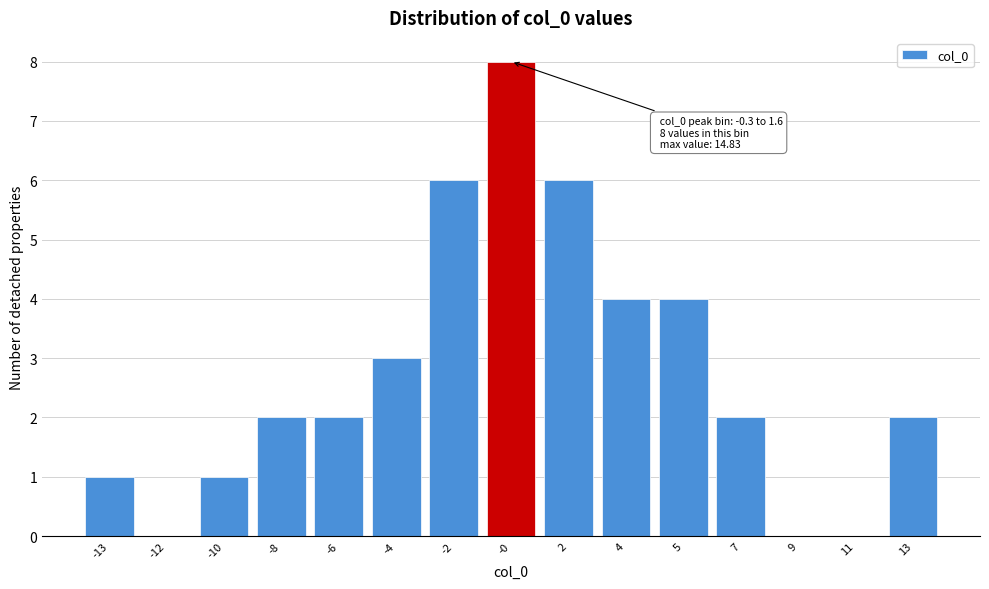

Reading left to right, transcribe all the data shown in this chart.

-13=1	-12=0	-10=1	-8=2	-6=2	-4=3	-2=6	-0=8	2=6	4=4	5=4	7=2	9=0	11=0	13=2